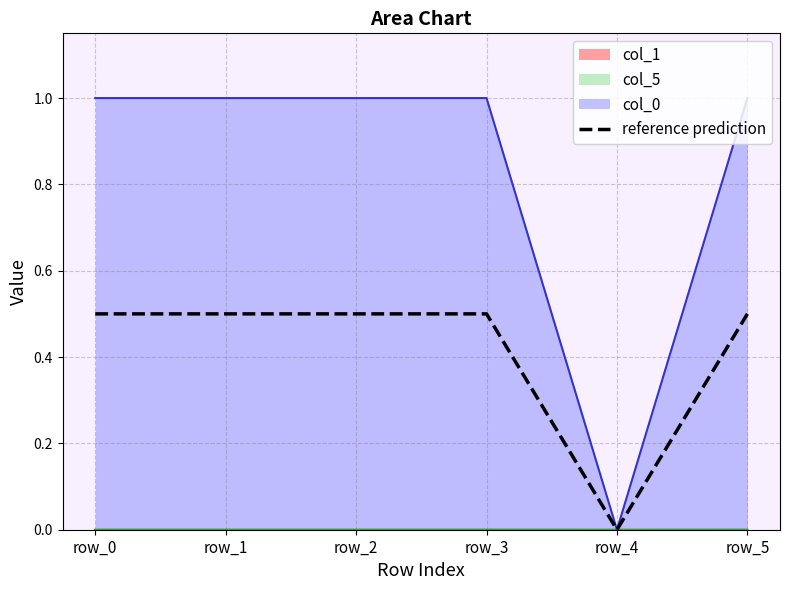

Read the value at row_1.

0.5